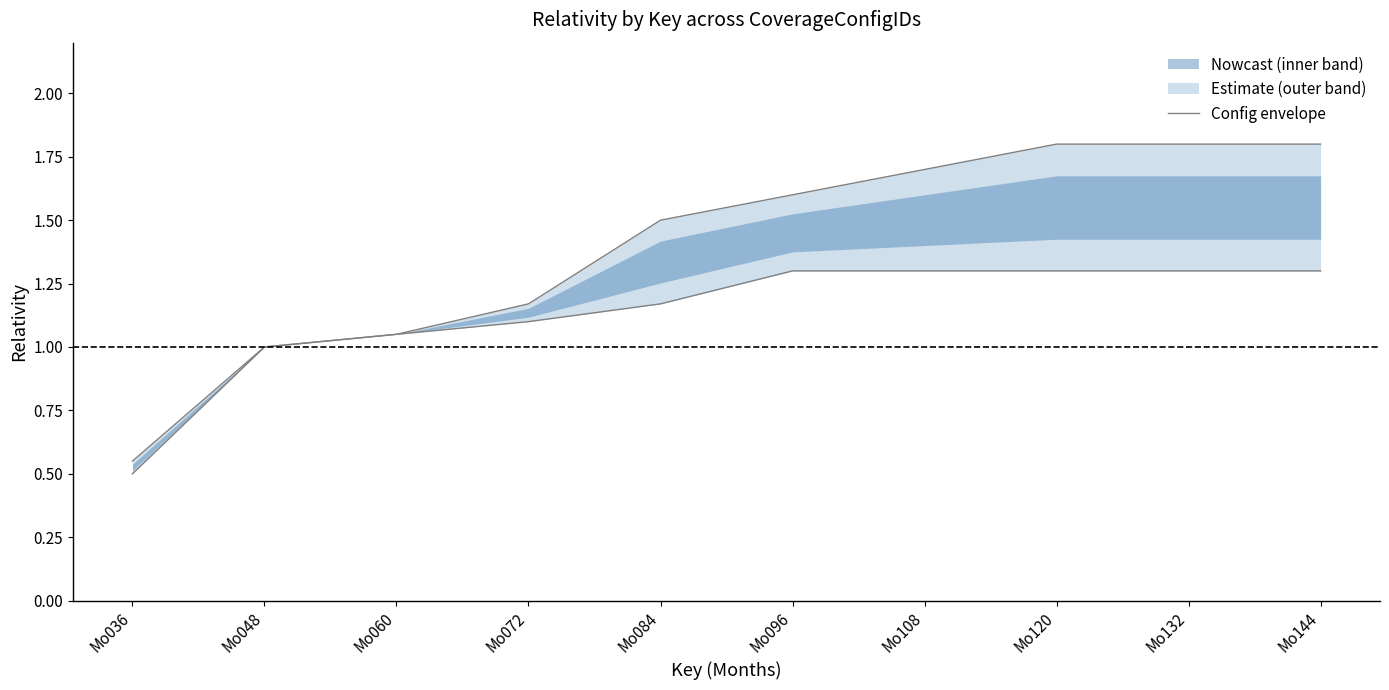

Is this an area chart (filled region under the line)?

No